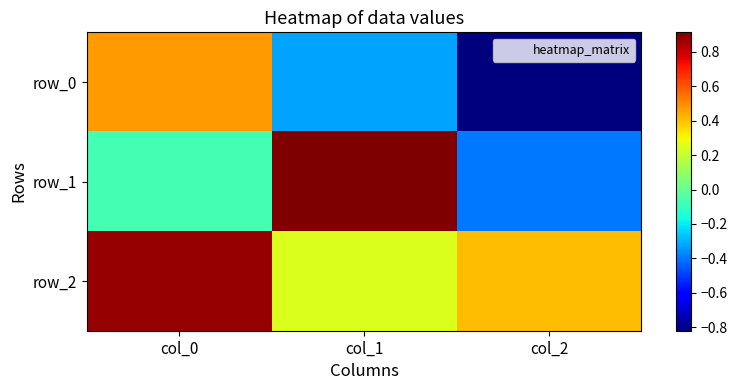

Is it true that row_0 equals 0.5 at col_0?

True